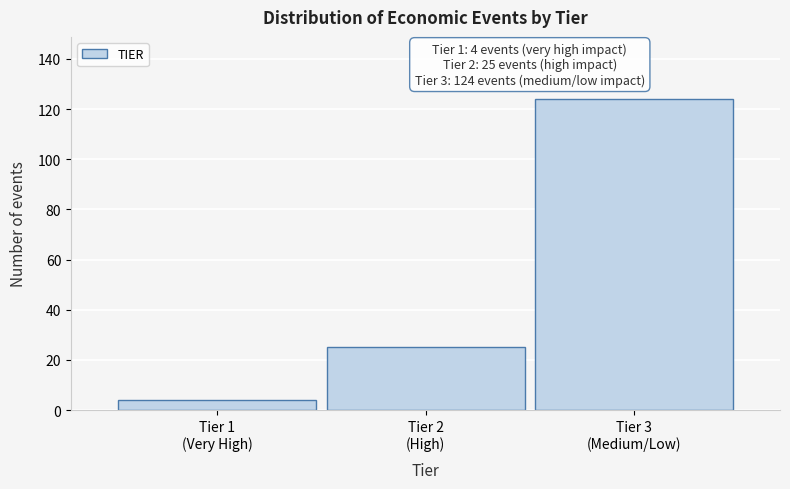

Reading right to left, extract all data points from this chart.

124	25	4